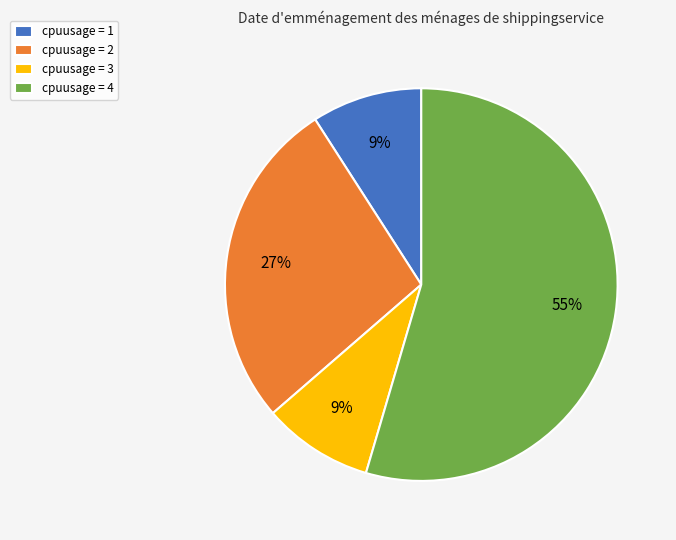

Do cpuusage = 4 and cpuusage = 1 together represent more than half of the pie?

Yes